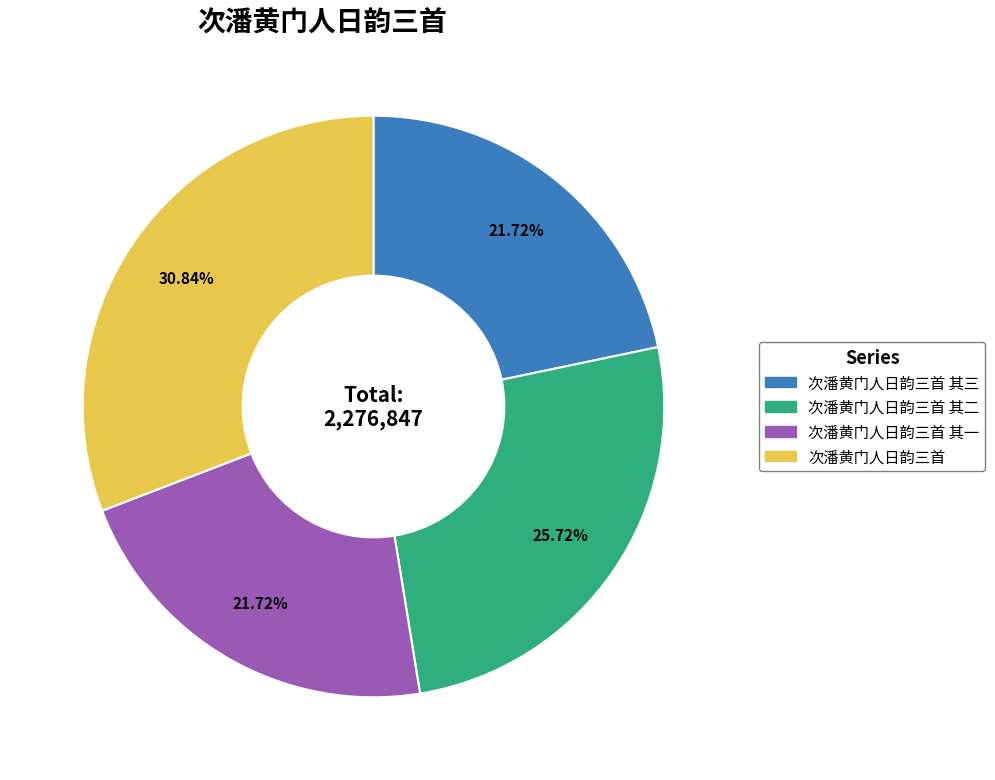

How many slices are in this pie chart?

4